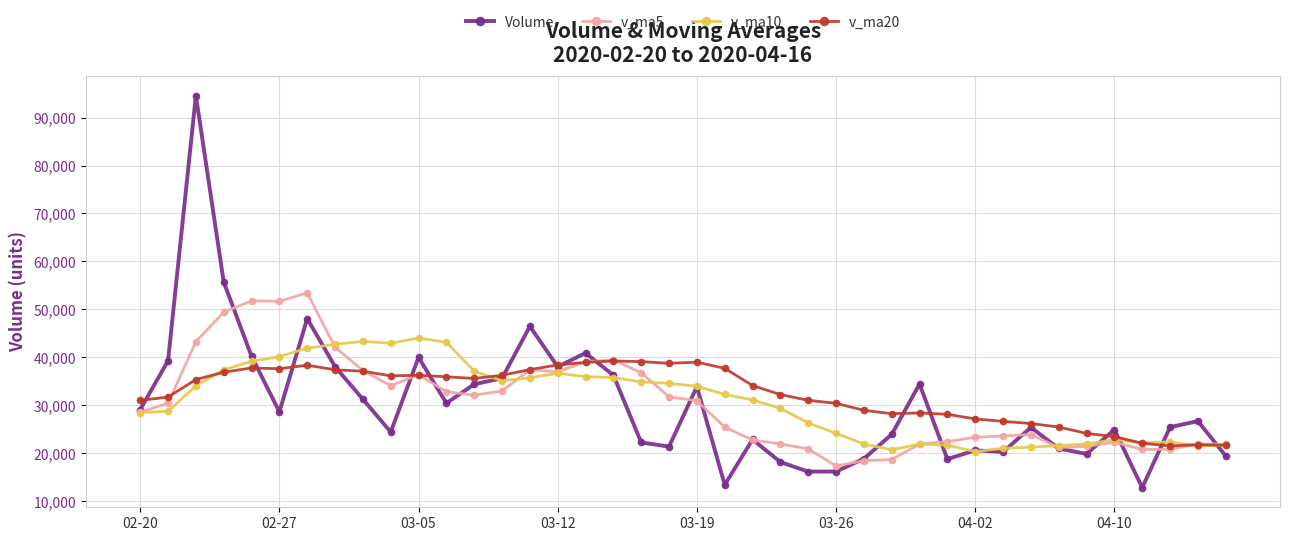

How many lines are shown in the chart?

4